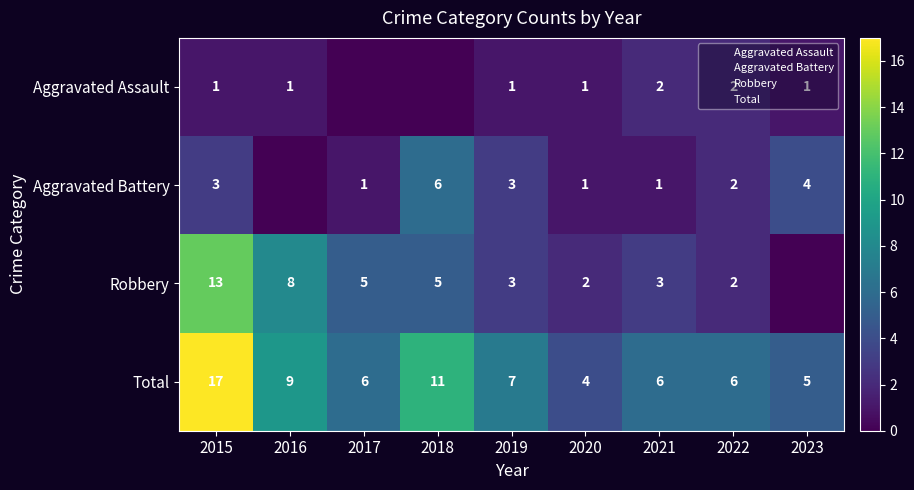

What is the sum of the Total values at 2017 and 2021?

12